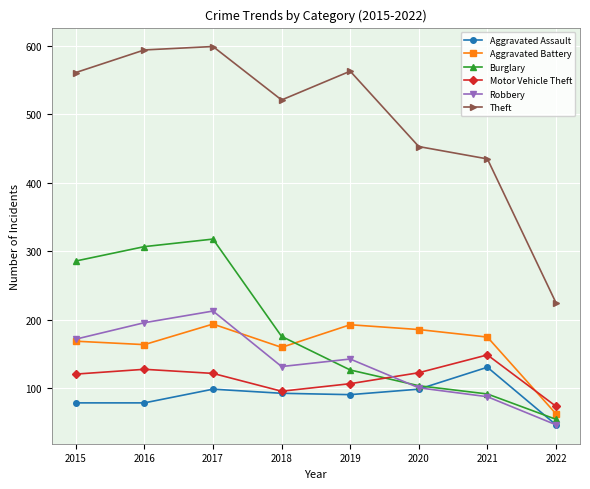

Which series has the largest total across all categories?

Theft